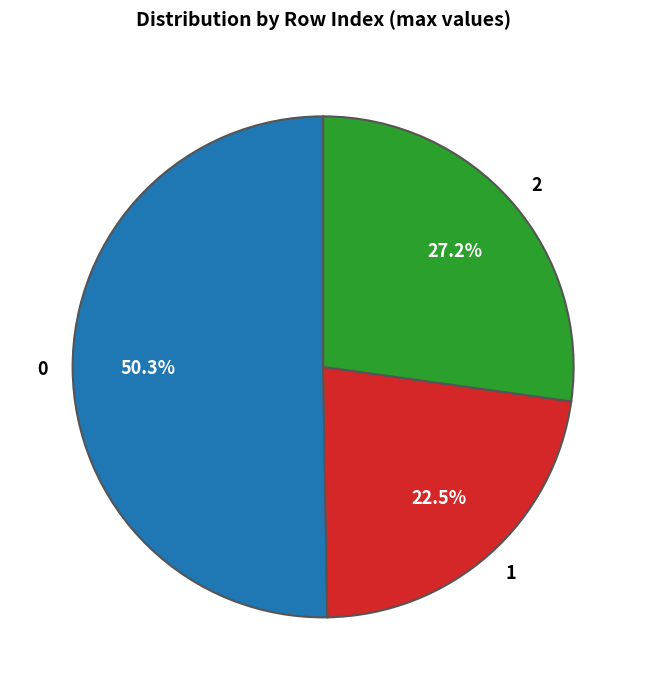

To the nearest percent, what percentage of the pie is 0?

50%